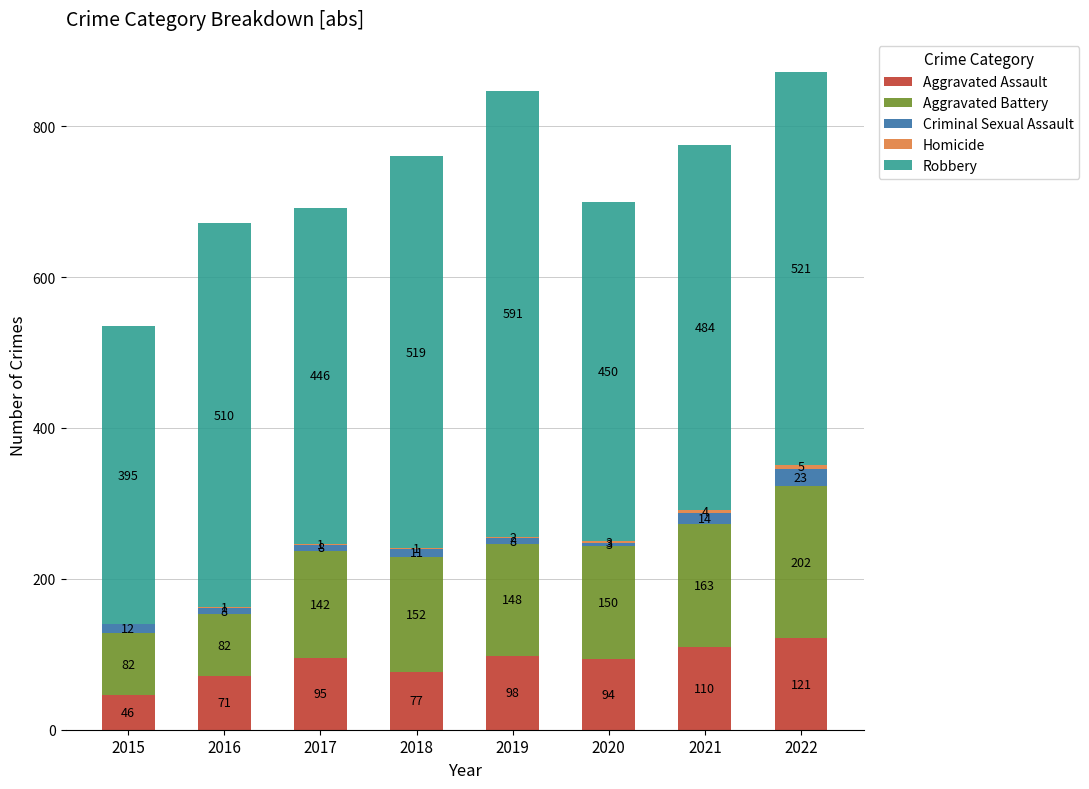

What is the highest value of the Aggravated Assault series?

121